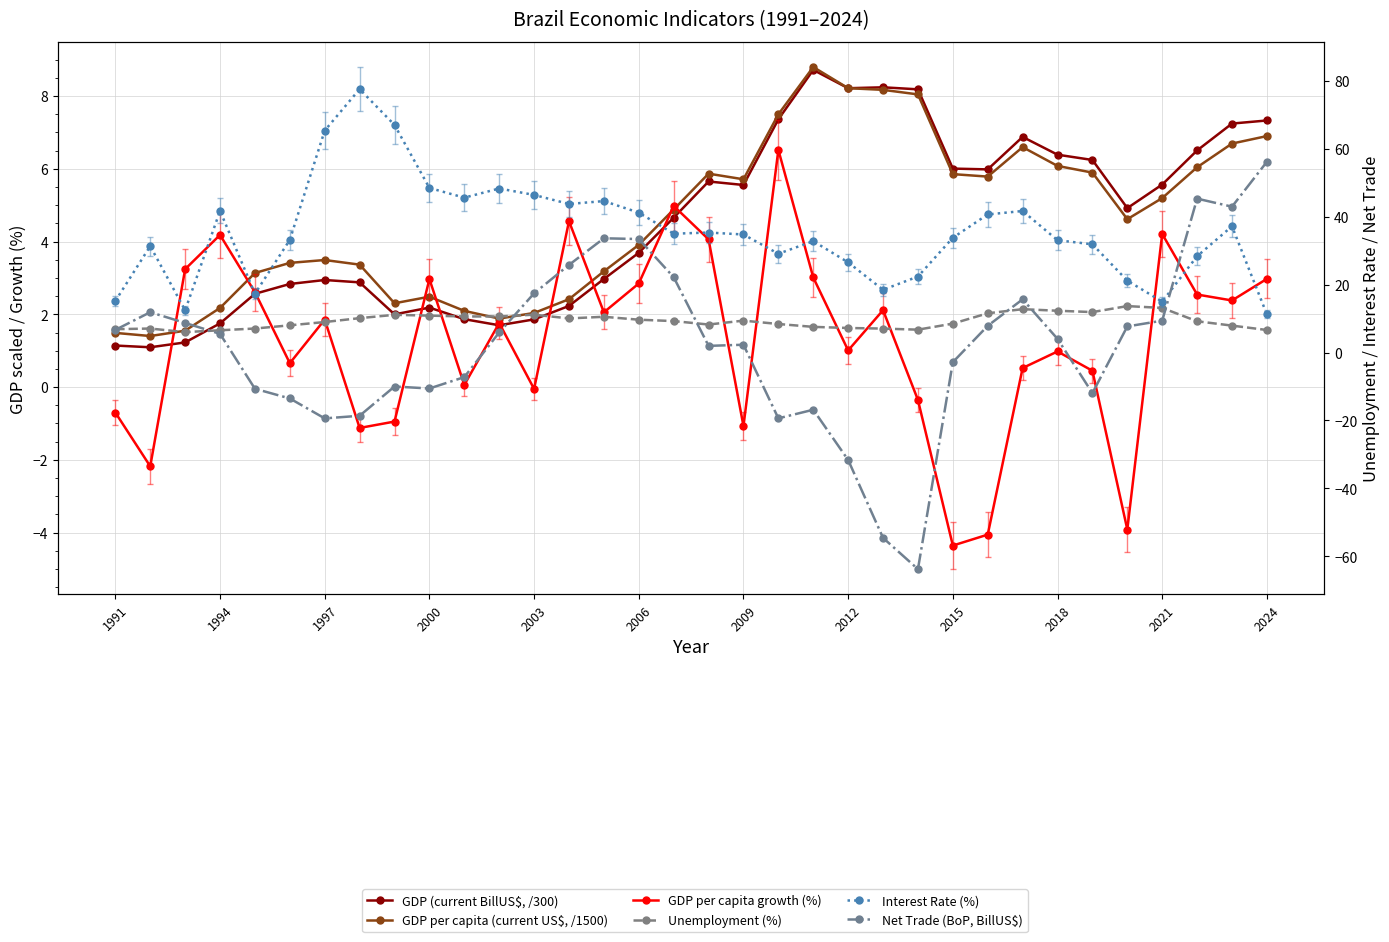

What is the lowest value of the Unemployment (%) series?

6.0